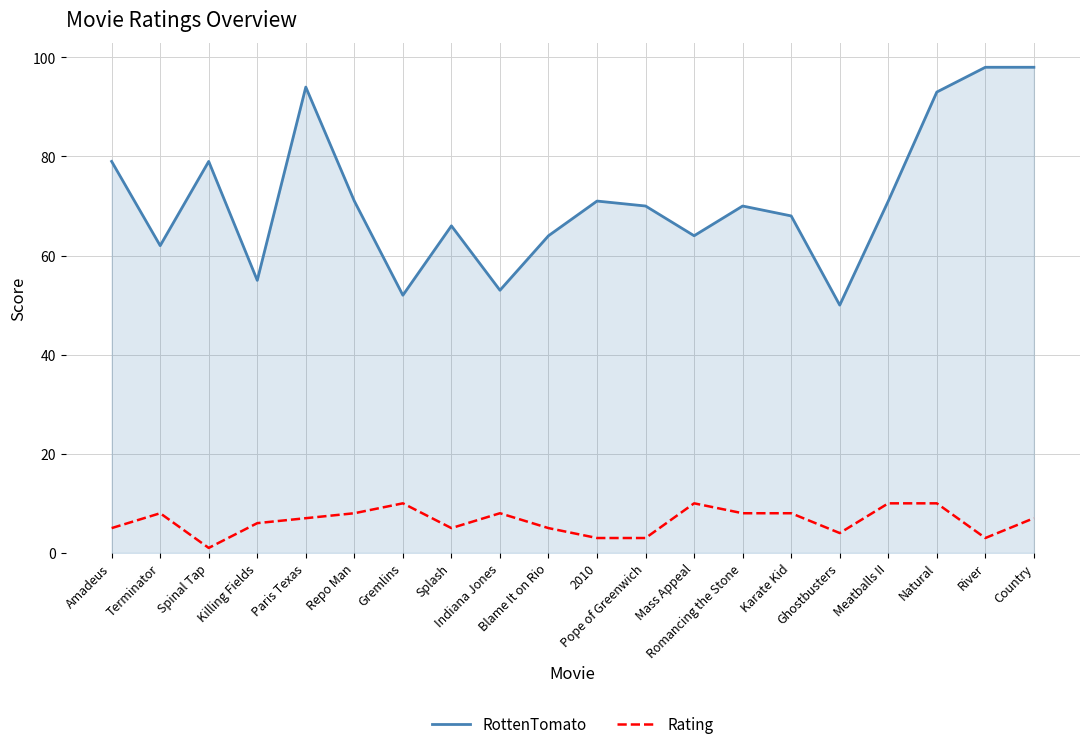

What is the difference between the second highest and minimum values in the Rating series?

9